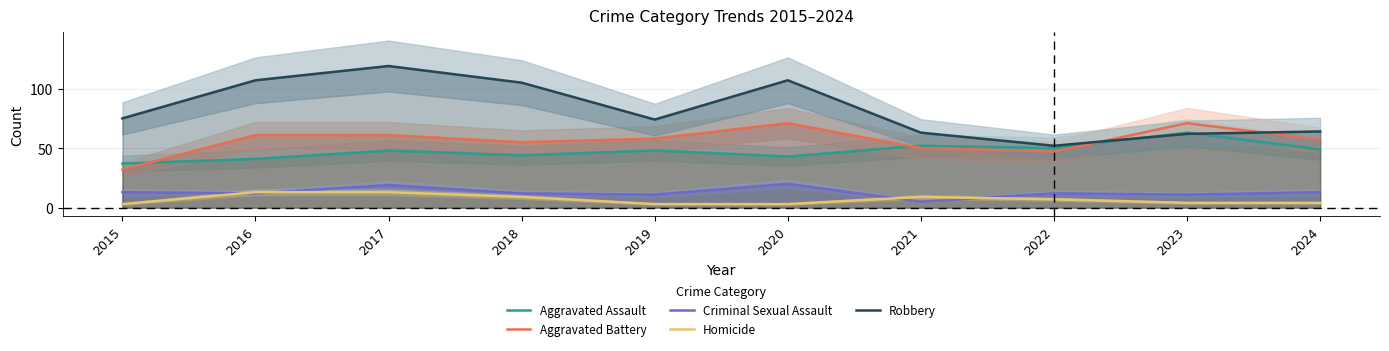

Does the chart have visible grid lines?

Yes